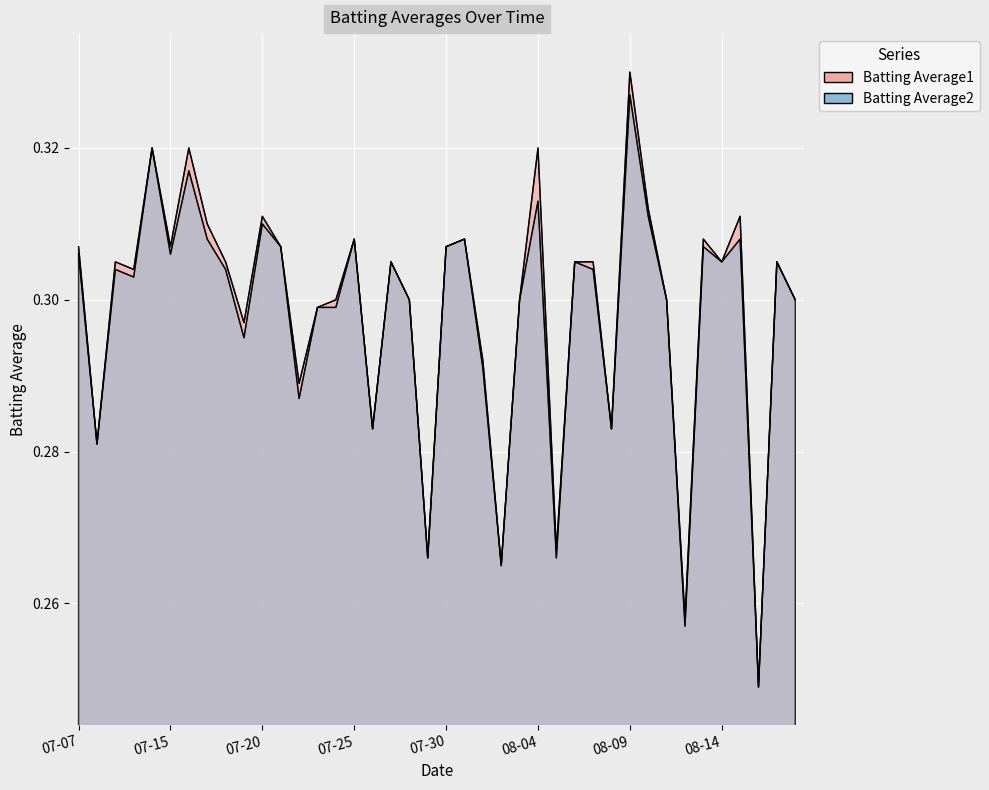

True or false: Batting Average2 and Batting Average1 intersect in this chart.

False